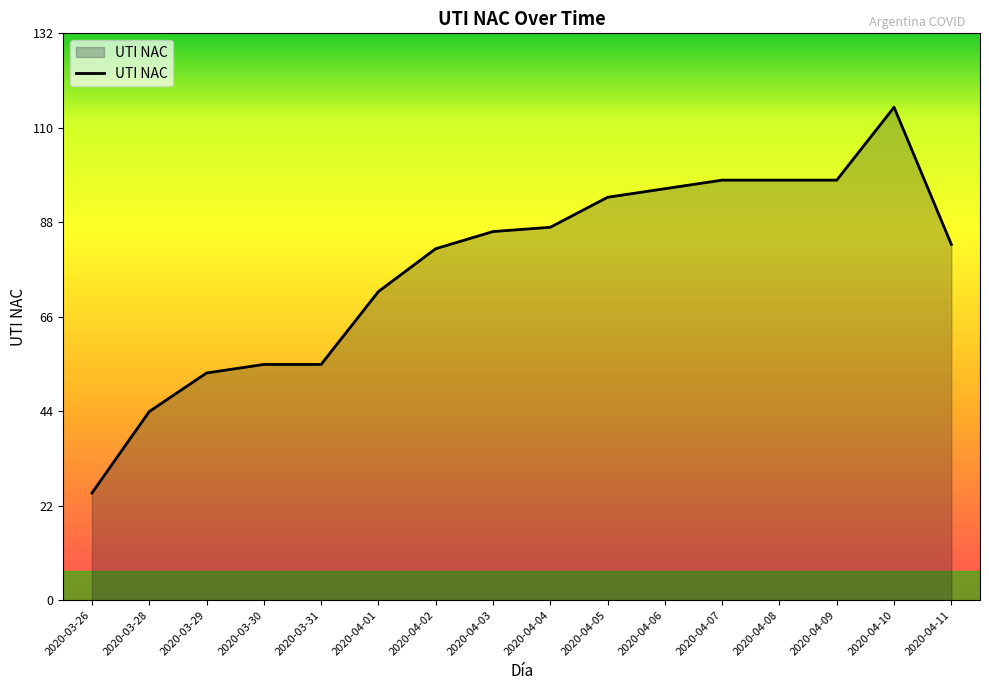

What is the maximum value shown in the chart?

115